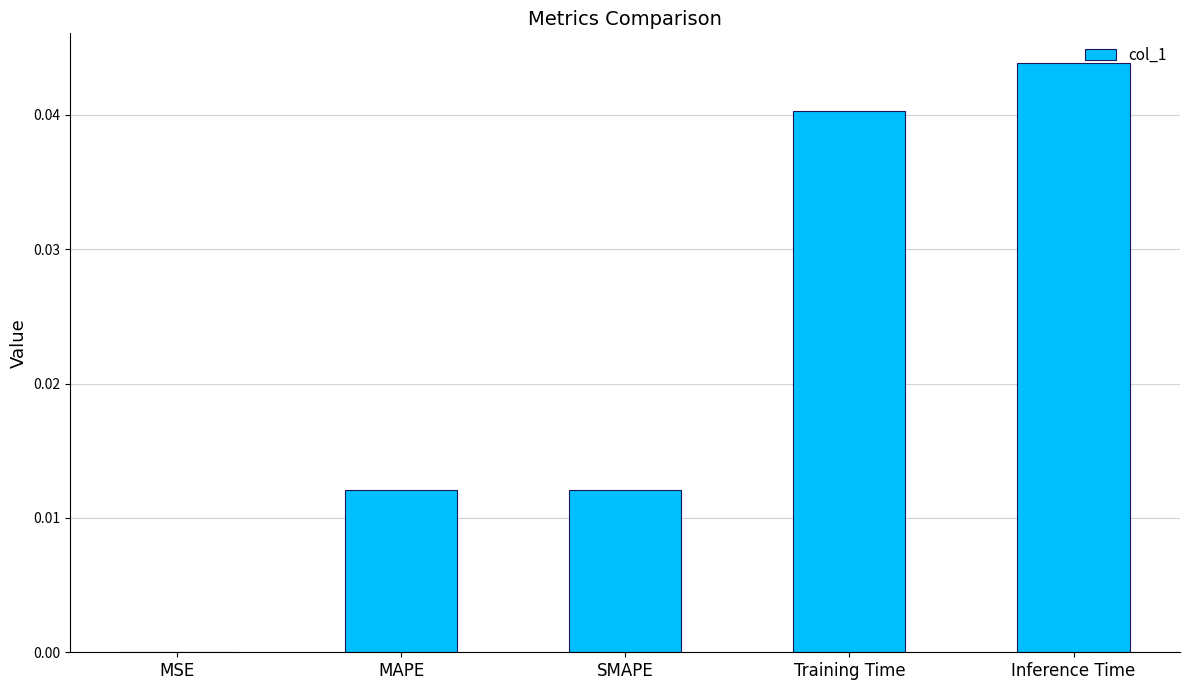

The value at SMAPE is 0.0. True or false?

True